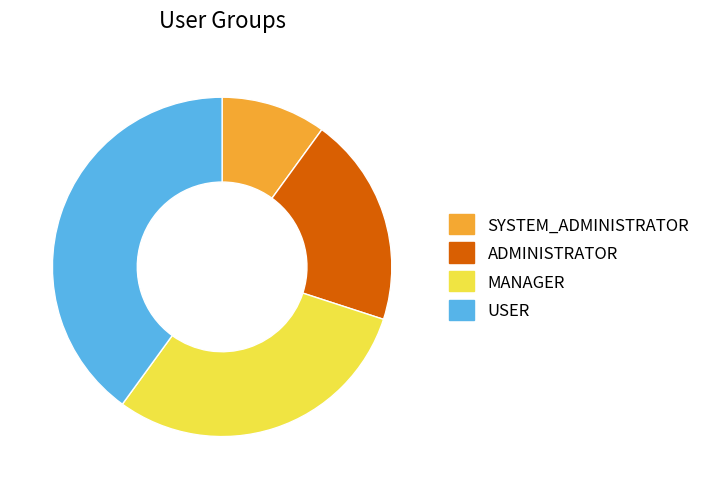

Is it true that MANAGER is 23% of the pie?

False